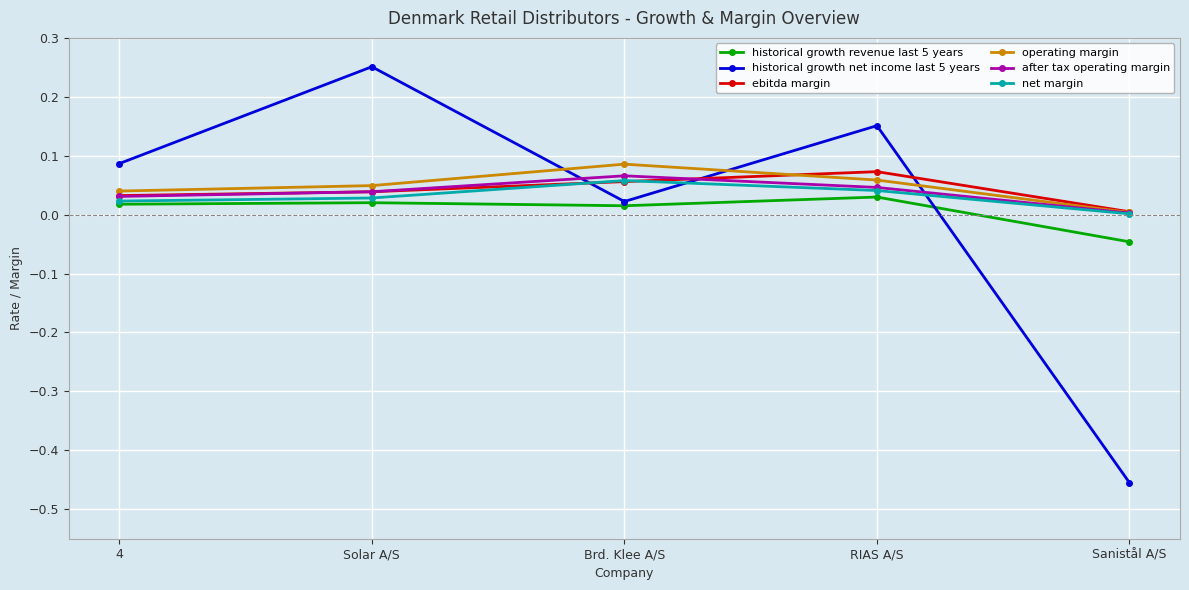

Which series changed the most between Solar A/S and RIAS A/S?

historical growth net income last 5 years